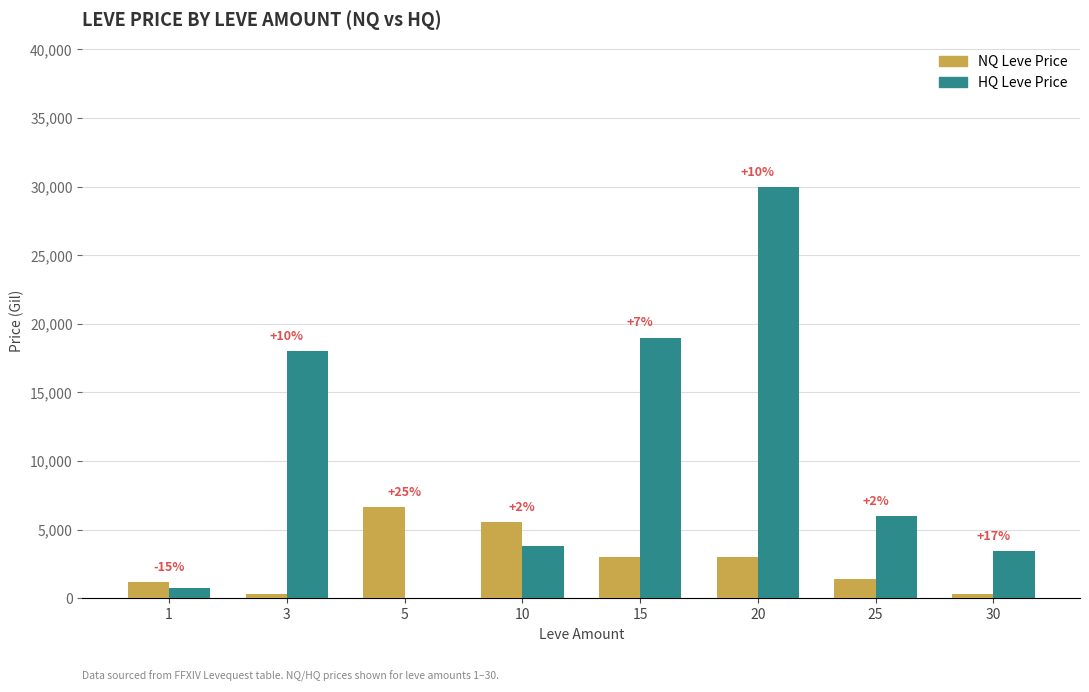

Which series changed the most between 10 and 20?

HQ Leve Price